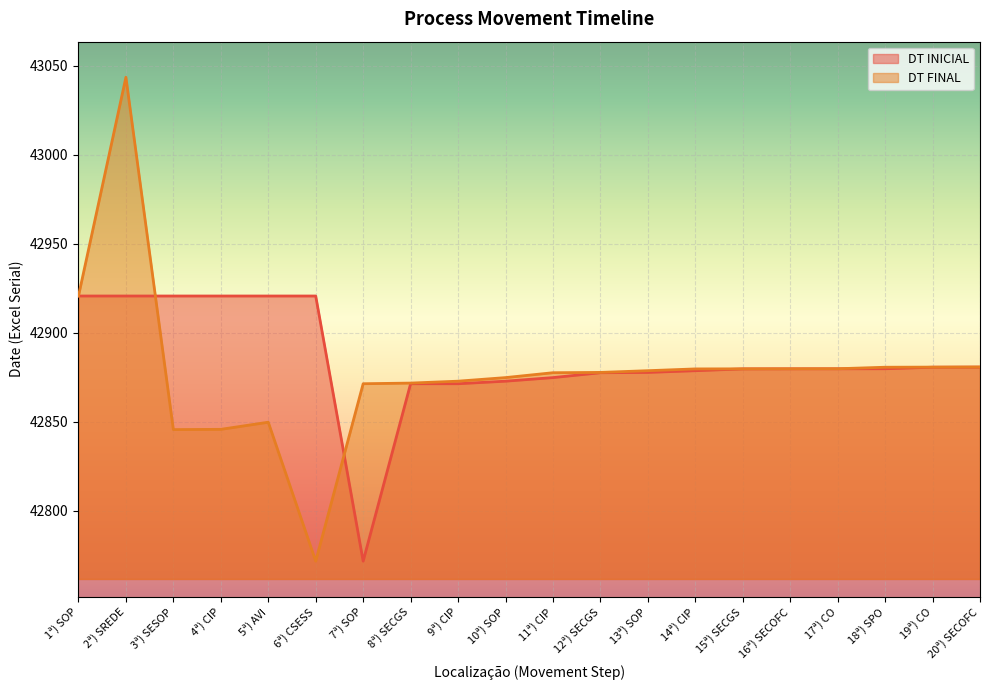

Which category has the lowest value in the DT FINAL series?

6ª) CSESS